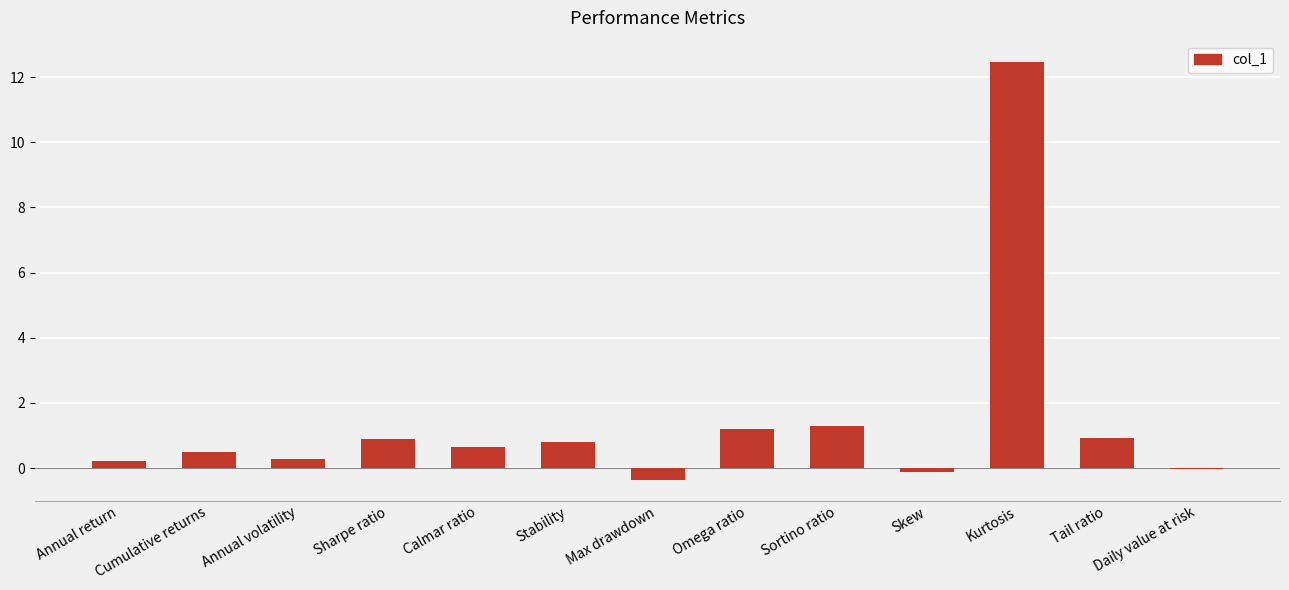

What is the sum of the values at Skew and Stability?

0.7